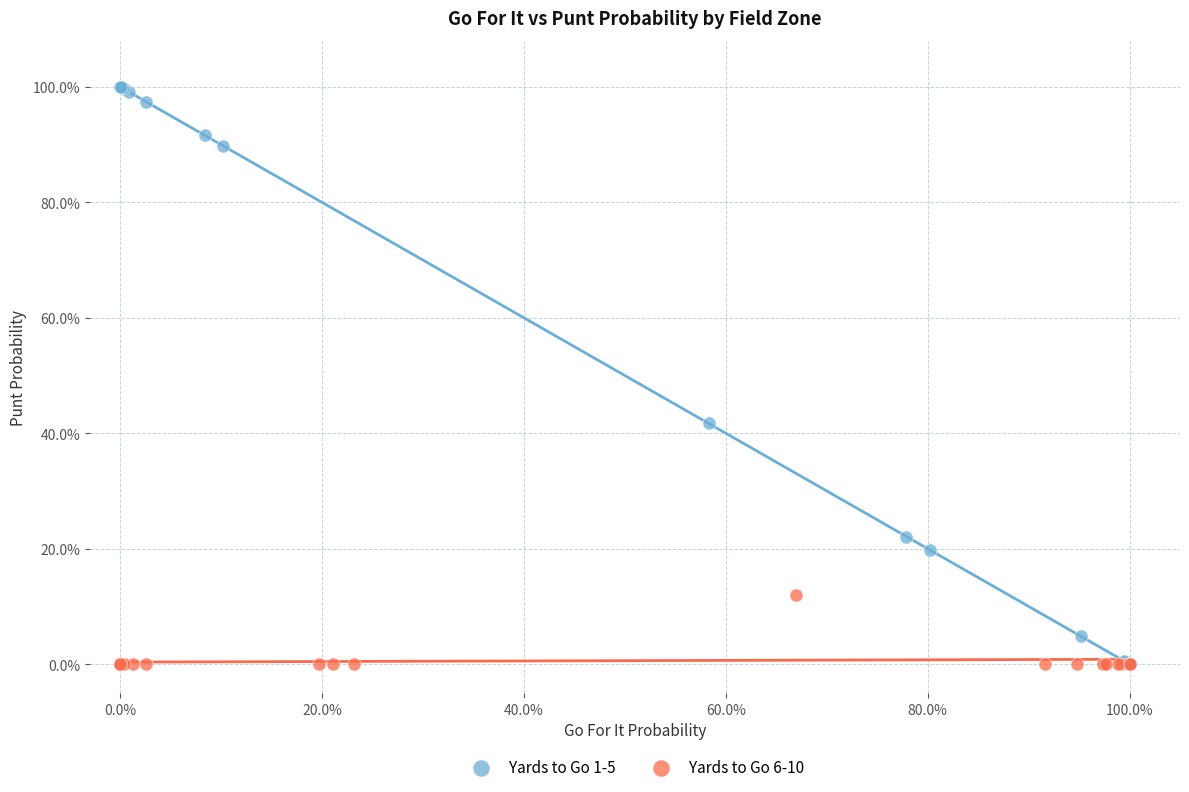

What are all the series names shown in the legend?

Yards to Go 1-5, Yards to Go 6-10